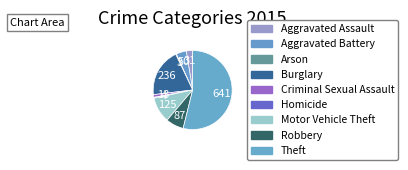

Count the number of slices in the pie.

9